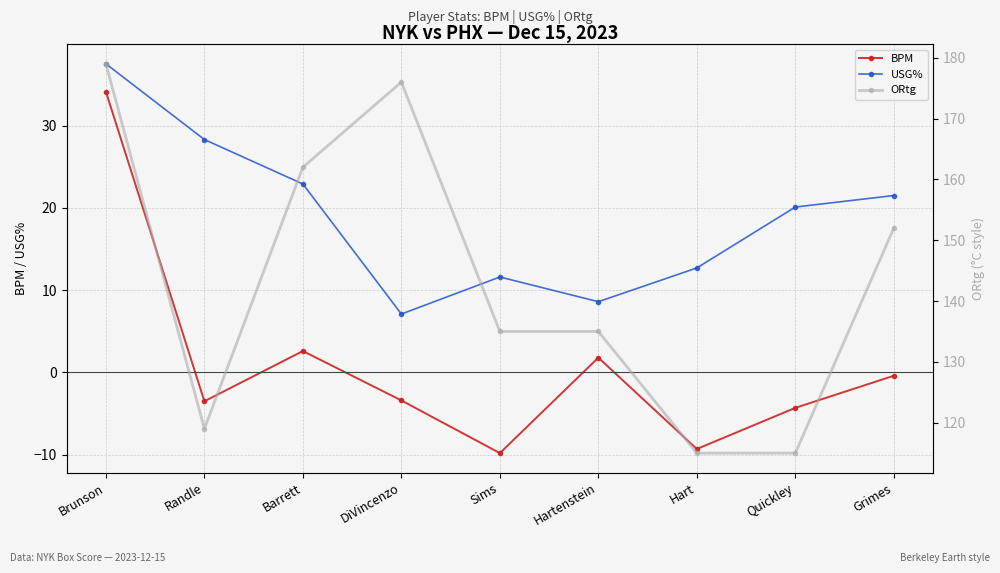

How many values in the ORtg series are below 135?

3